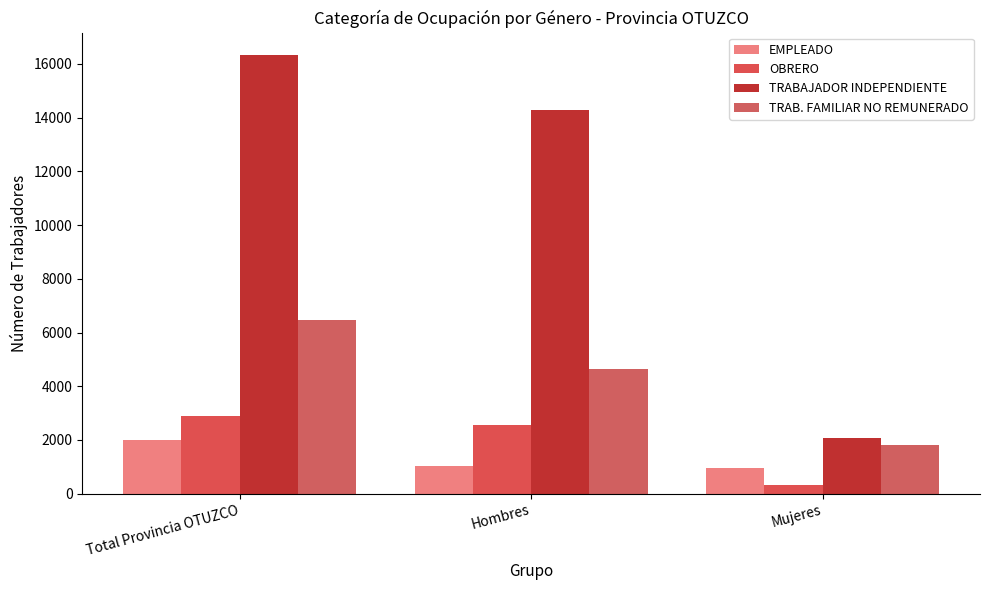

What is the approximate value of TRAB. FAMILIAR NO REMUNERADO at Total Provincia OTUZCO, to the nearest 100?

6500